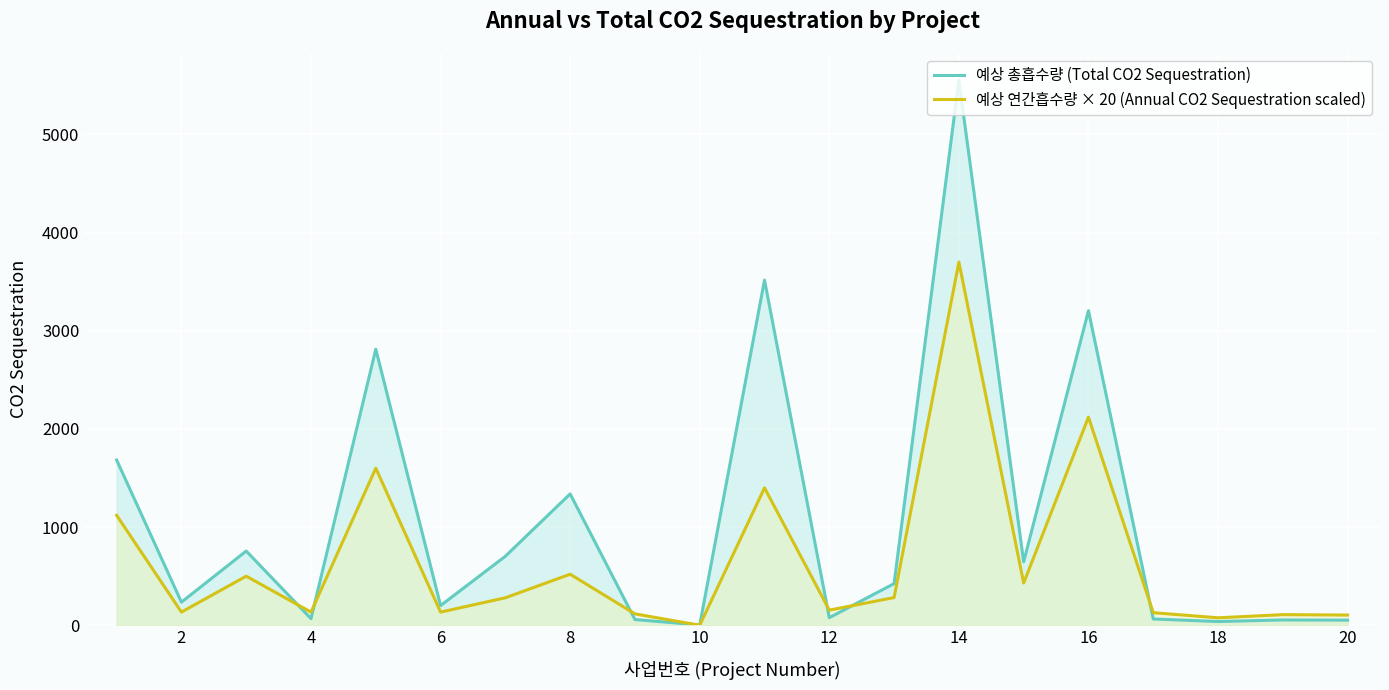

List the series in order of their peak value, lowest first.

예상 연간흡수량 × 20 (Annual CO2 Sequestration scaled), 예상 총흡수량 (Total CO2 Sequestration)